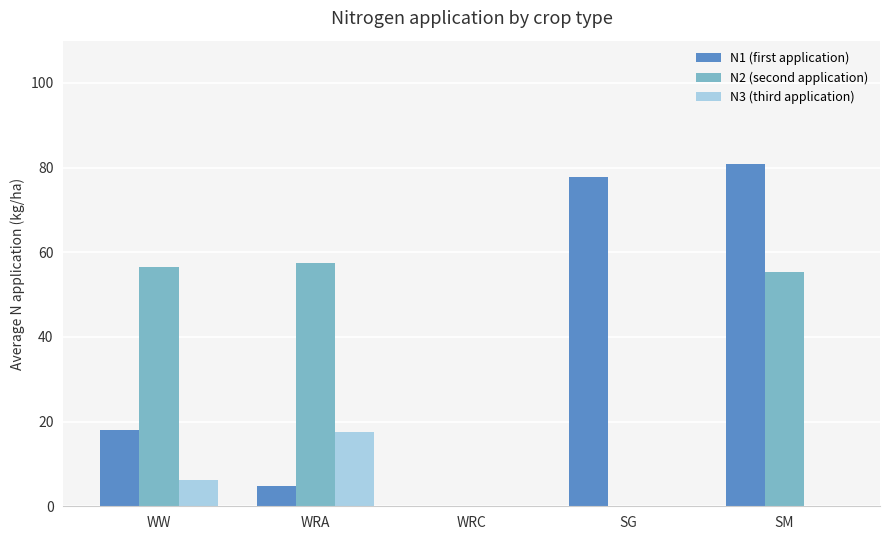

At which label does N1 (first application) first exceed 18?

WW